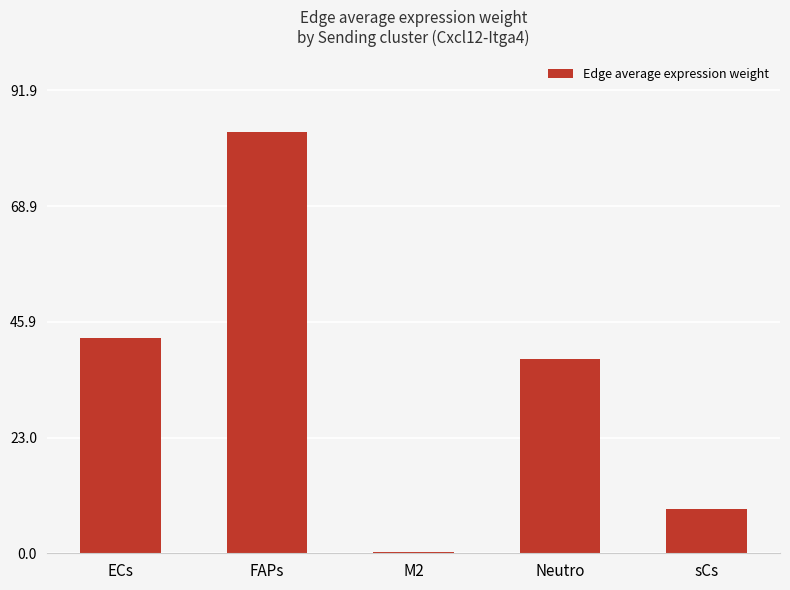

True or false: the data shows 8.7 at sCs.

True